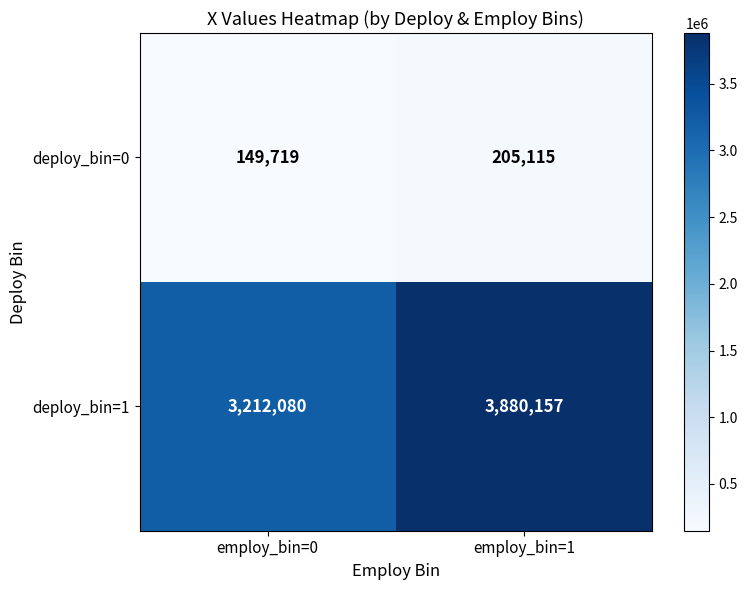

Reading right to left, list all the values displayed in this chart.

deploy_bin=0: employ_bin=1=205115	employ_bin=0=149719
deploy_bin=1: employ_bin=1=3880157	employ_bin=0=3212080